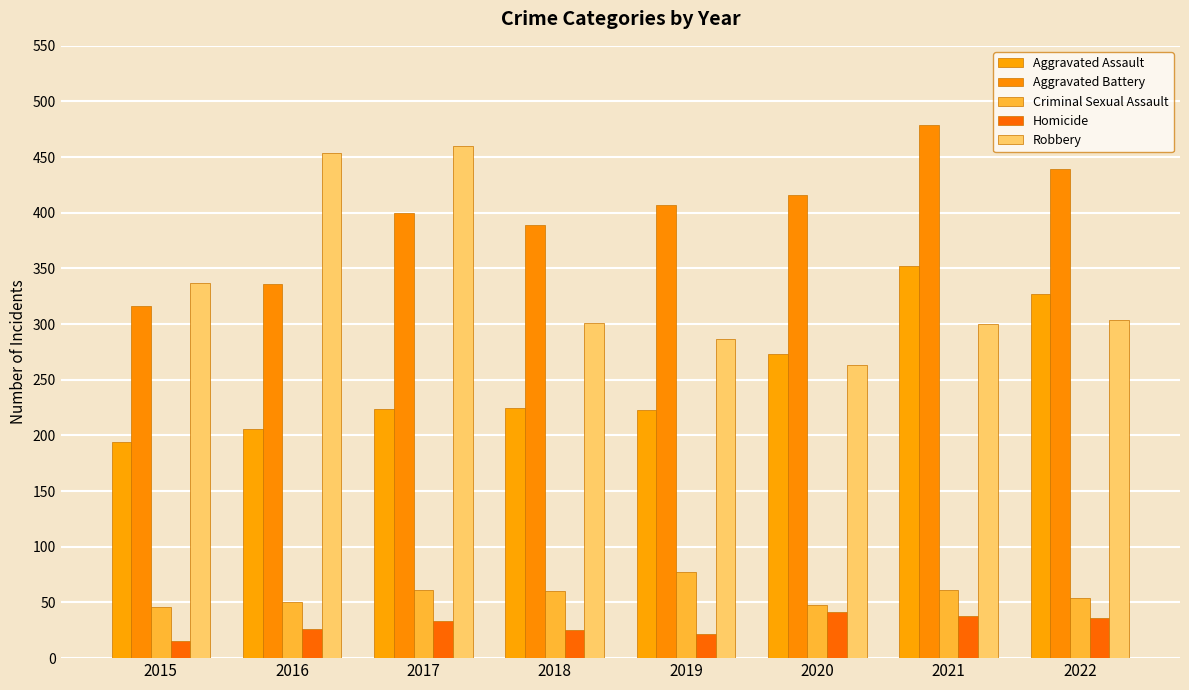

Count the number of categories in the chart.

8